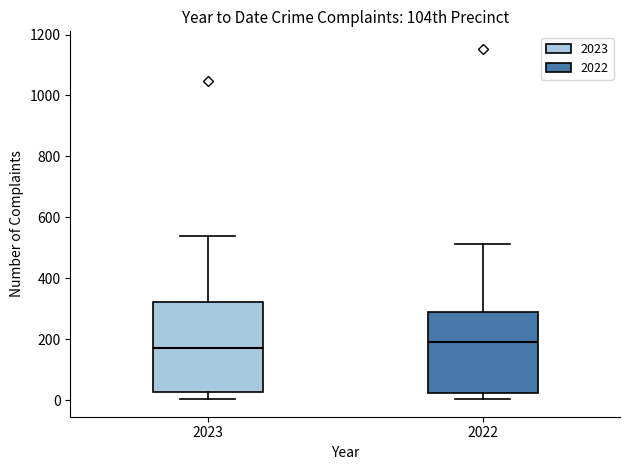

Reading left to right, transcribe this box plot: for each box, give where its median line is, the range the box spans, and where its two whiskers end, as read against the y-axis. The values are not printed on the chart, so give them approximately, as read against the axis.

2023: median 180, box 20 to 320, whiskers 0 to 540
2022: median 200, box 20 to 280, whiskers 0 to 520